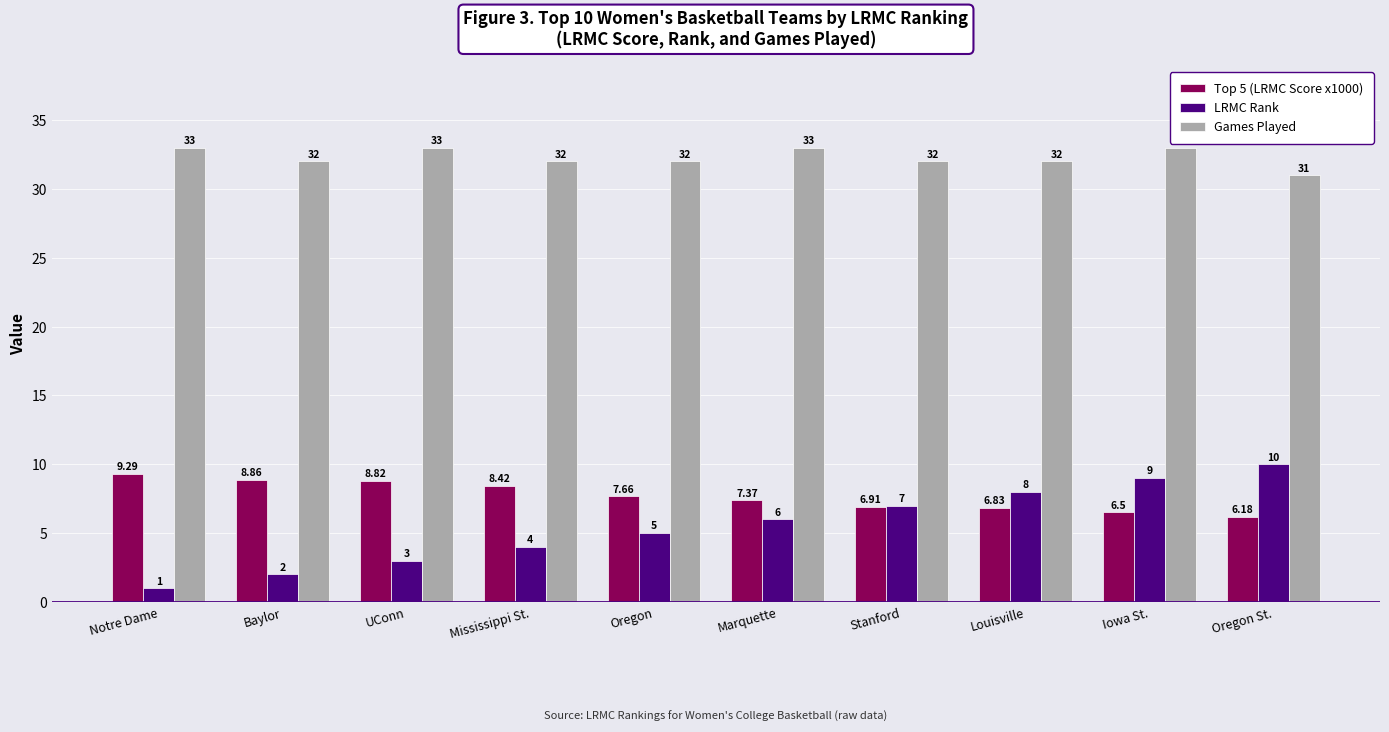

At which label is Top 5 (LRMC Score x1000) closest to 7?

Stanford